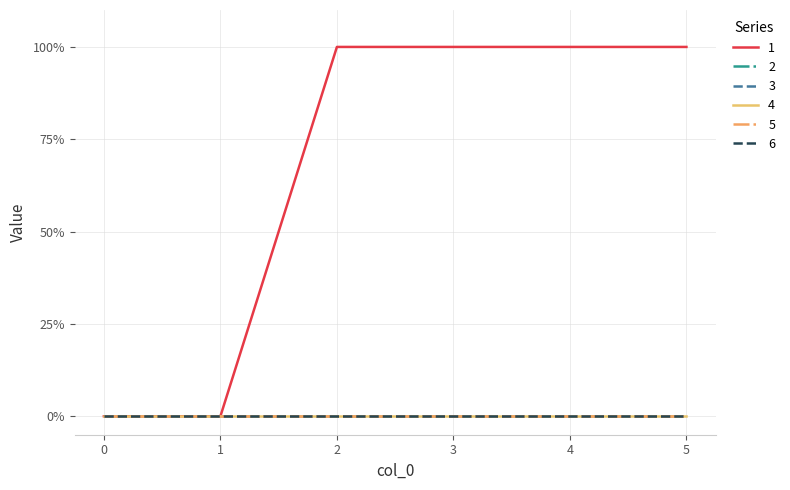

Does the chart have visible grid lines?

Yes